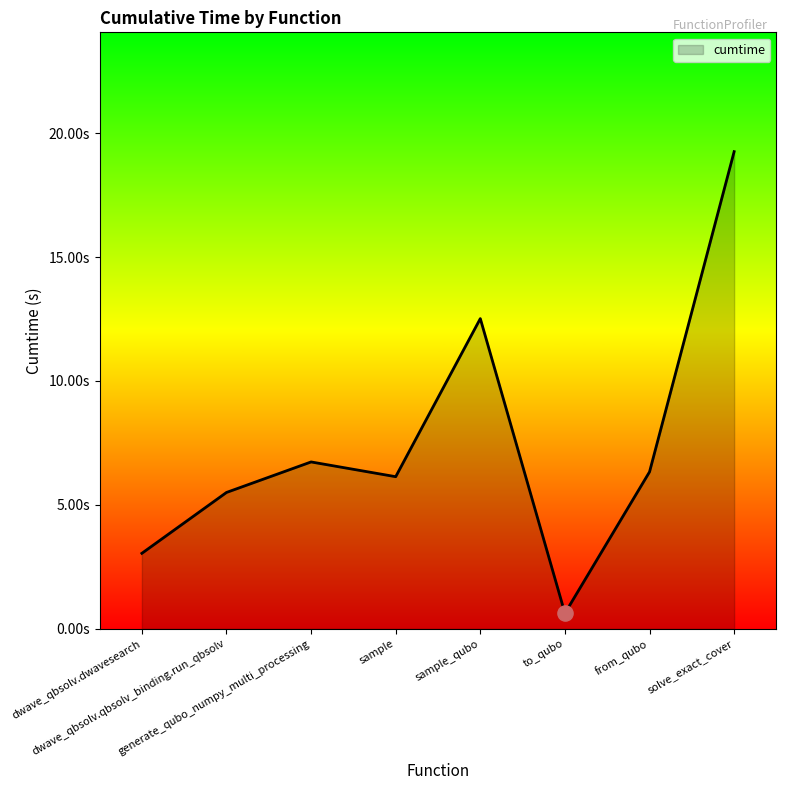

Between sample and sample_qubo, which is larger?

sample_qubo